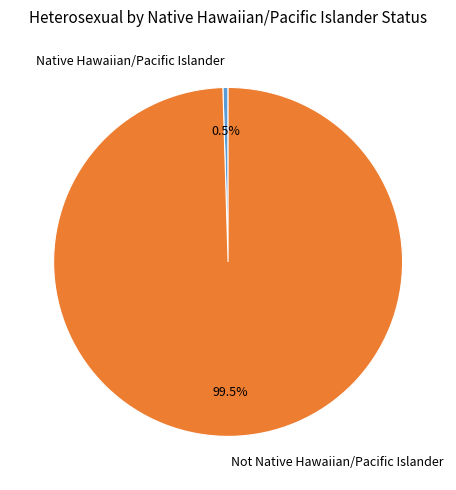

Between Native Hawaiian/Pacific Islander and Not Native Hawaiian/Pacific Islander, which is larger?

Not Native Hawaiian/Pacific Islander